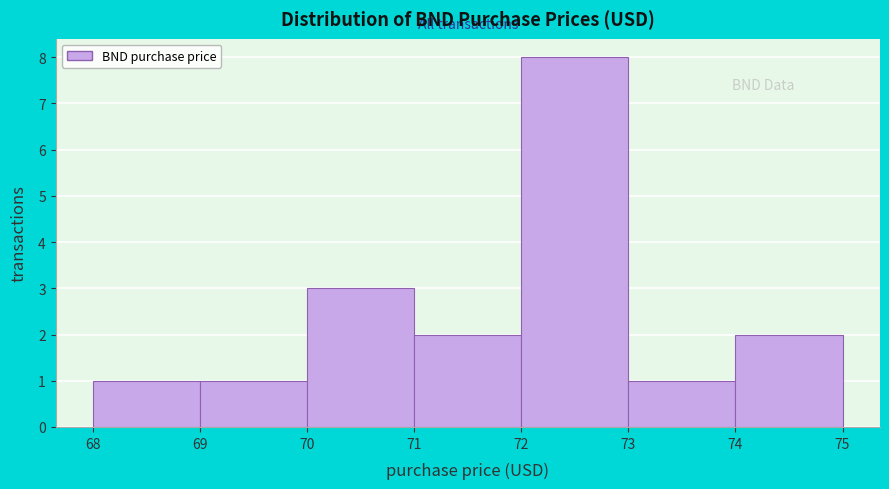

Reading left to right, list every bar in this chart as the range it spans on the x-axis followed by its height. The values are not printed on the chart, so give them approximately, as read against the axis.

68 to 69: 1
69 to 70: 1
70 to 71: 3
71 to 72: 2
72 to 73: 8
73 to 74: 1
74 to 75: 2